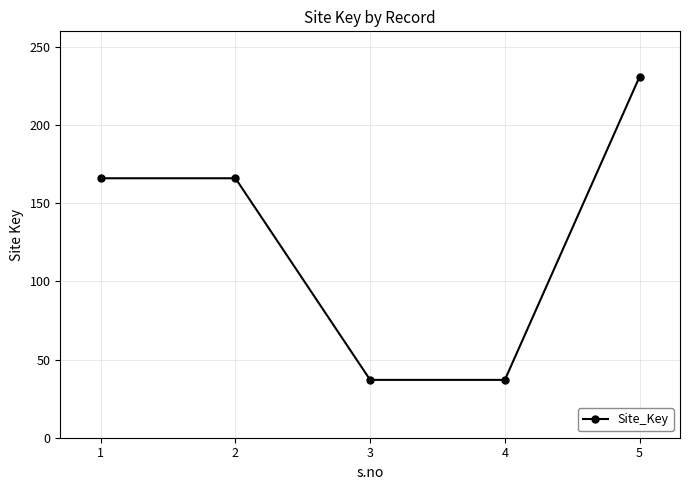

True or false: there are more than 2 points higher than both neighbors.

False